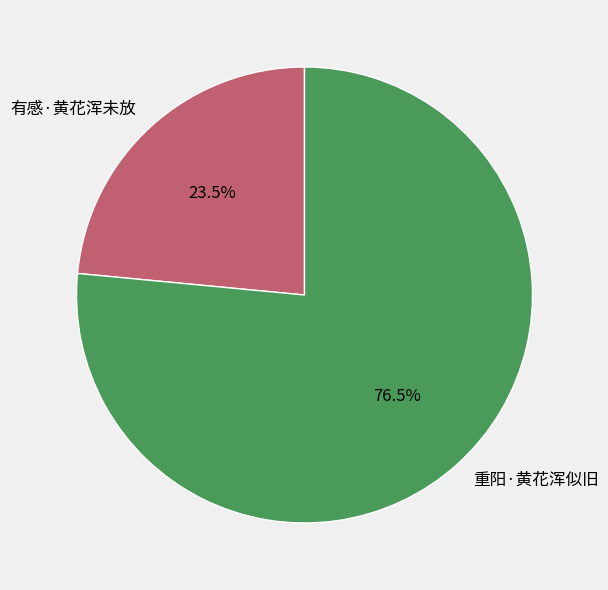

How much of the chart is everything except 有感·黄花浑未放?

76.5%